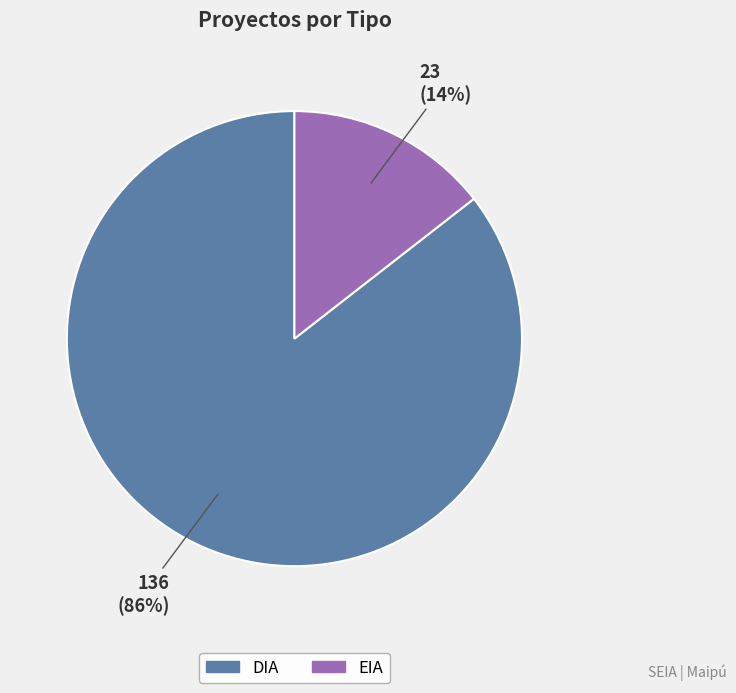

Which slice is the smallest?

EIA